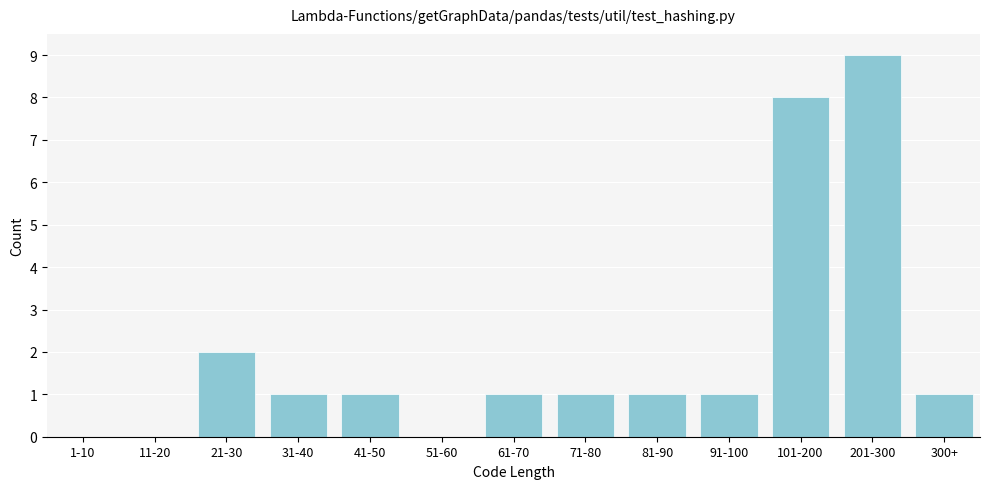

Reading right to left, list all the values displayed in this chart.

300+=1	201-300=9	101-200=8	91-100=1	81-90=1	71-80=1	61-70=1	51-60=0	41-50=1	31-40=1	21-30=2	11-20=0	1-10=0